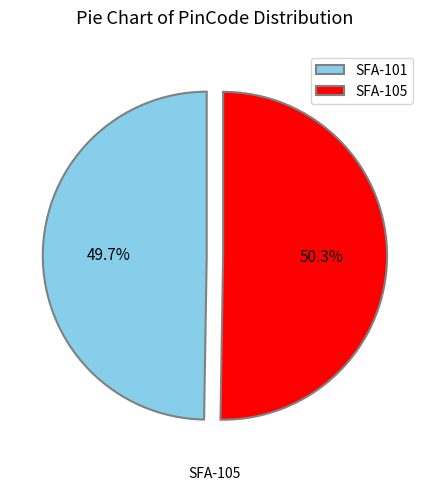

To the nearest percent, what is the difference between the largest and smallest slice percentages?

1%